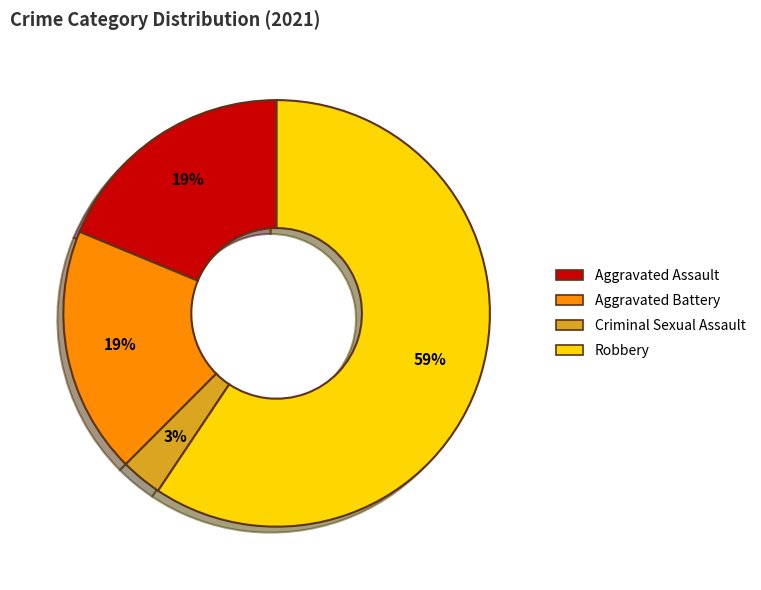

To the nearest percent, what is the difference between the Criminal Sexual Assault and Robbery slice percentages?

56%